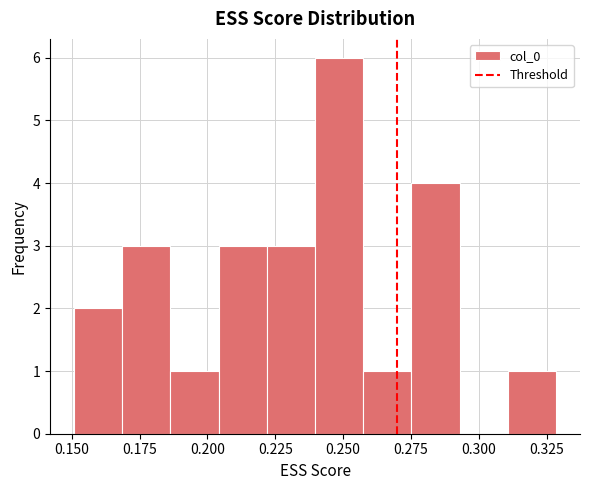

Read against the x-axis, roughly where is the centre of the tallest bar?

0.250